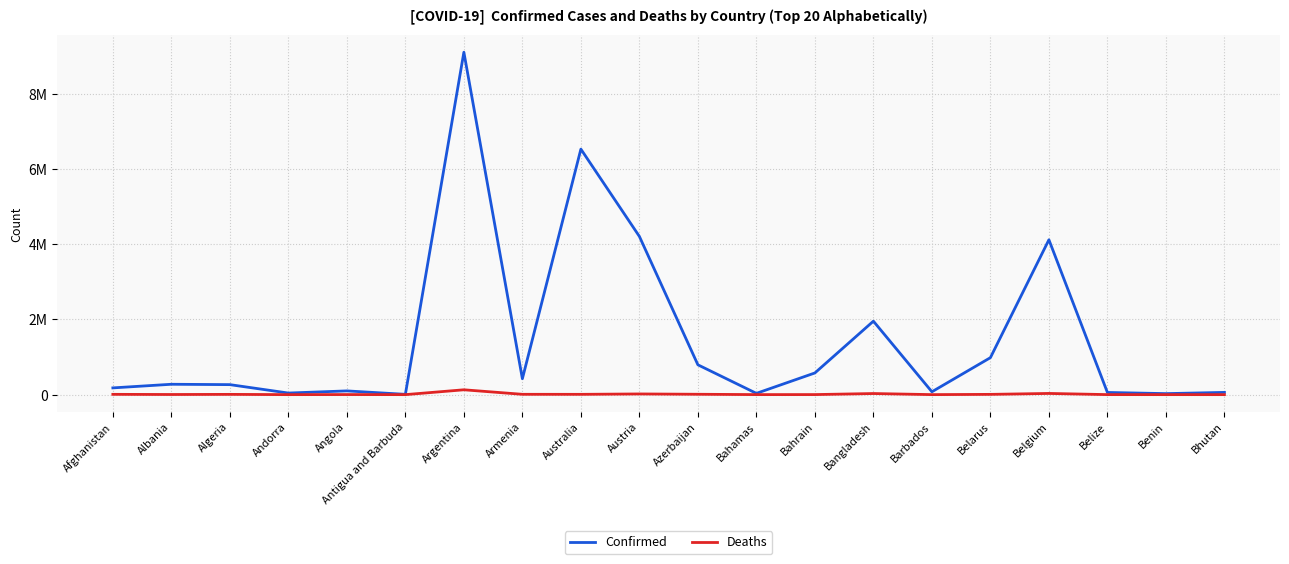

Reading right to left, what are all the values shown in this chart?

Confirmed: Bhutan=59564	Benin=26952	Belize=57896	Belgium=4116397	Belarus=982867	Barbados=75845	Bangladesh=1952957	Bahrain=576395	Bahamas=33830	Azerbaijan=792638	Austria=4205380	Australia=6525656	Armenia=422900	Argentina=9101319	Antigua and Barbuda=7721	Angola=99287	Andorra=42156	Algeria=265814	Albania=275534	Afghanistan=179203
Deaths: Bhutan=21	Benin=163	Belize=676	Belgium=31613	Belarus=6978	Barbados=432	Bangladesh=29127	Bahrain=1479	Bahamas=800	Azerbaijan=9709	Austria=18296	Australia=7762	Armenia=8623	Argentina=128729	Antigua and Barbuda=137	Angola=1900	Andorra=153	Algeria=6875	Albania=3497	Afghanistan=7686